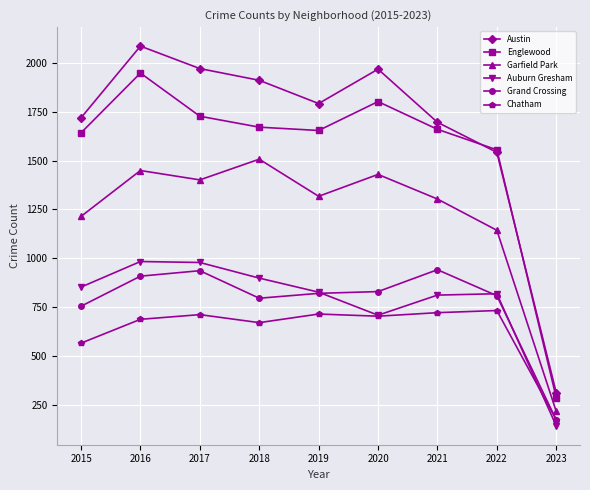

The value of Grand Crossing at 2017 is 936. True or false?

True